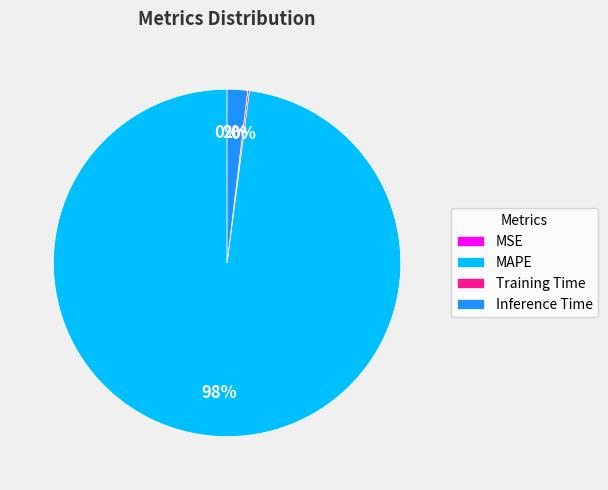

To the nearest percent, what is the difference between the largest and smallest slice percentages?

98%